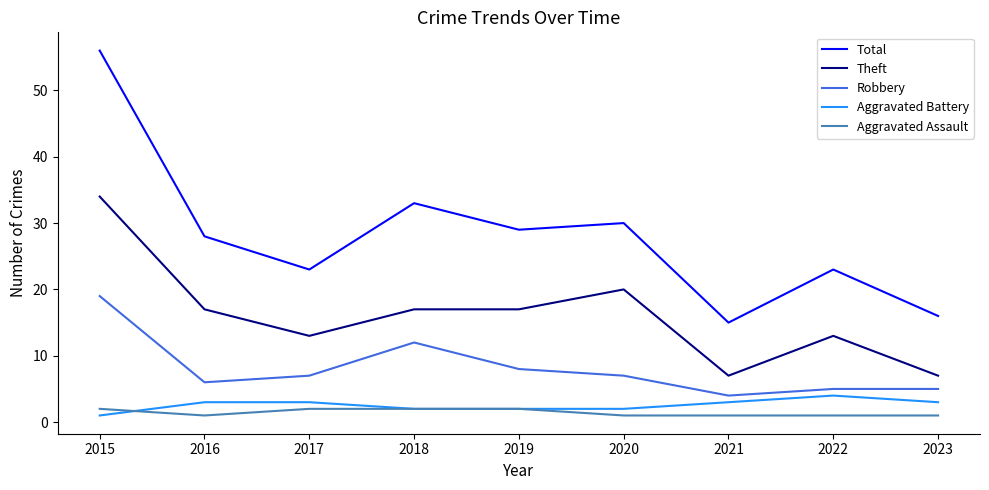

What is the lowest value of the Theft series?

7